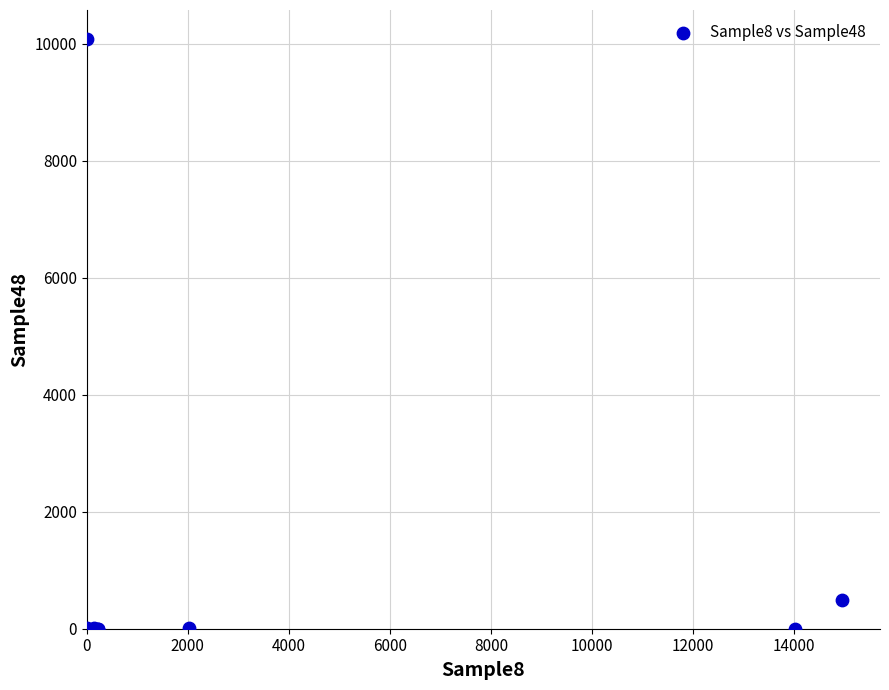

What Y value in the scatter plot is closest to 5038?

499